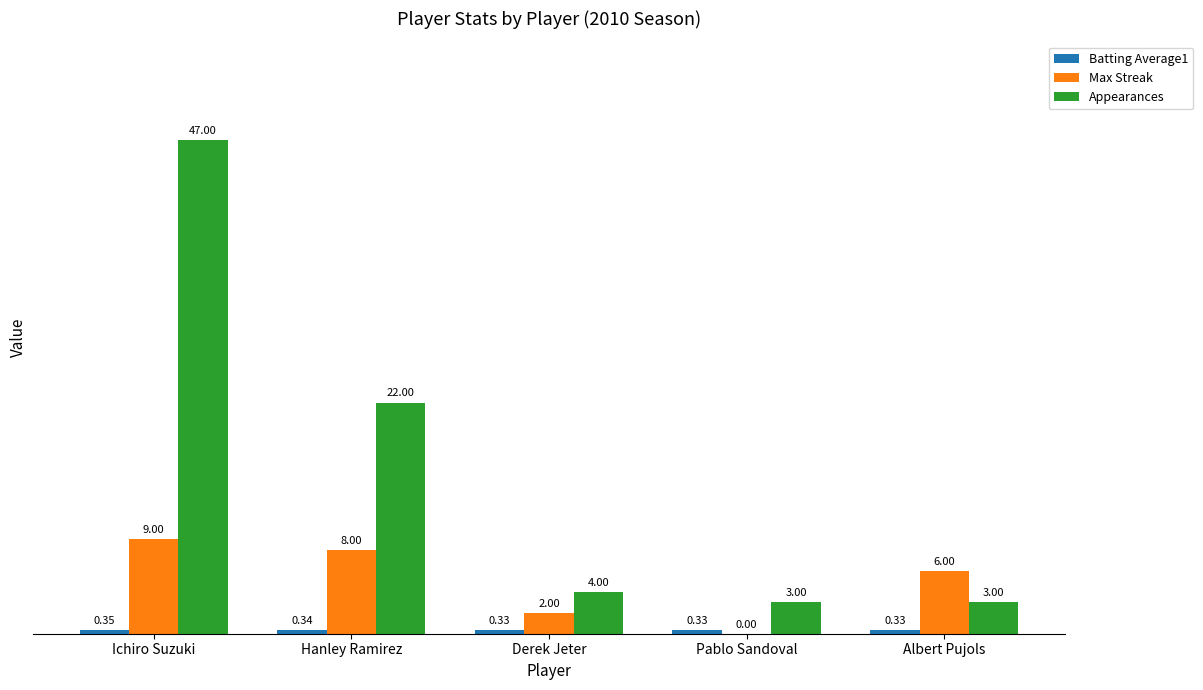

What is the total value across all series at Derek Jeter?

6.3